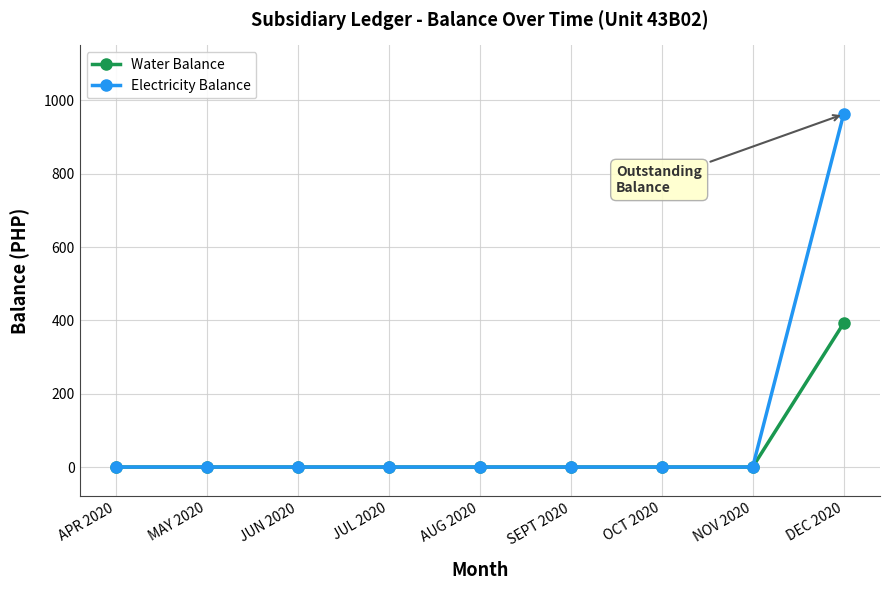

Which series has the largest total across all categories?

Electricity Balance